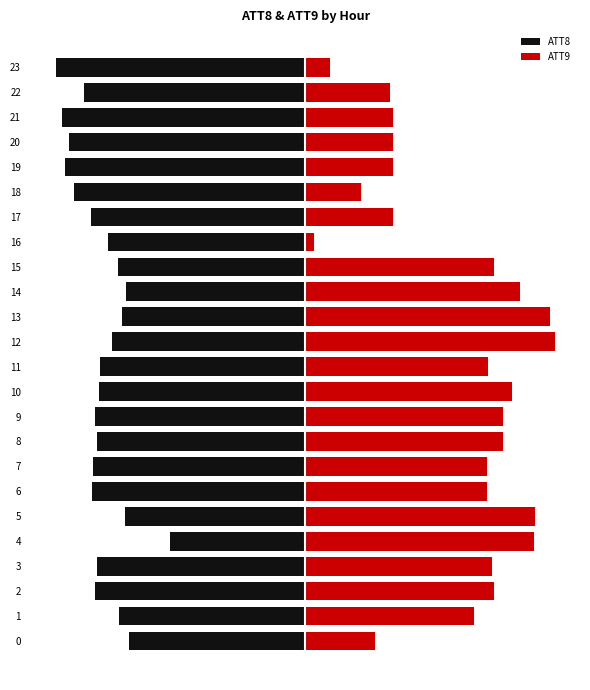

The value of ATT8 at 10 is -125.5. True or false?

False